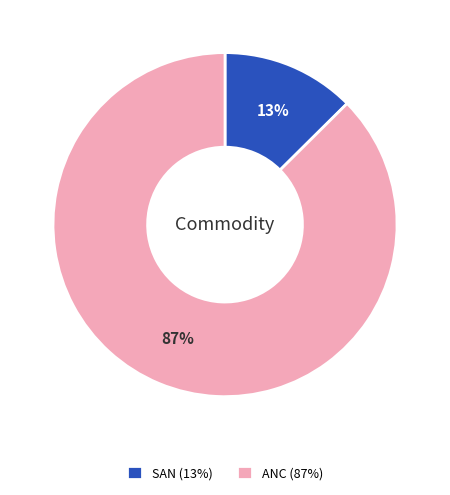

Does SAN represent more than half of the total?

No